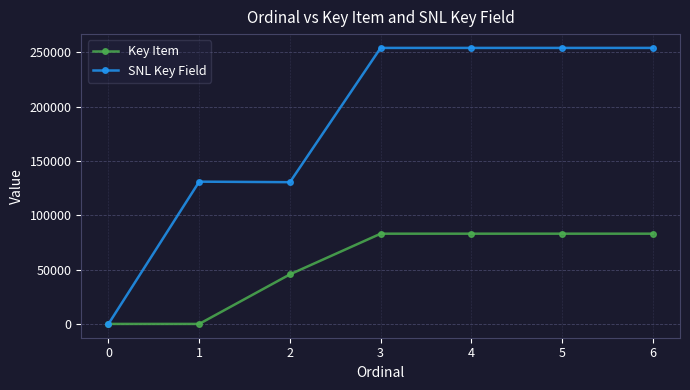

Which series has the largest range (max minus min)?

SNL Key Field